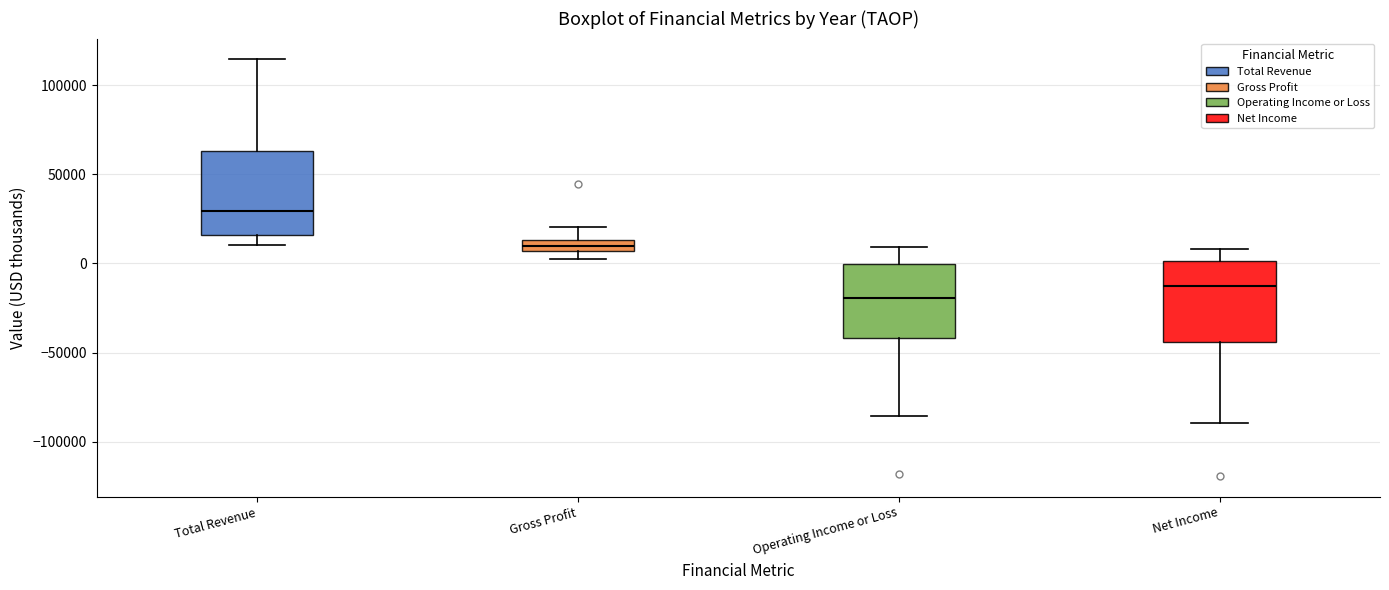

Where is the lower edge of the box for Gross Profit on the y-axis? The values are not printed on the chart, so give them approximately, as read against the axis.

5000